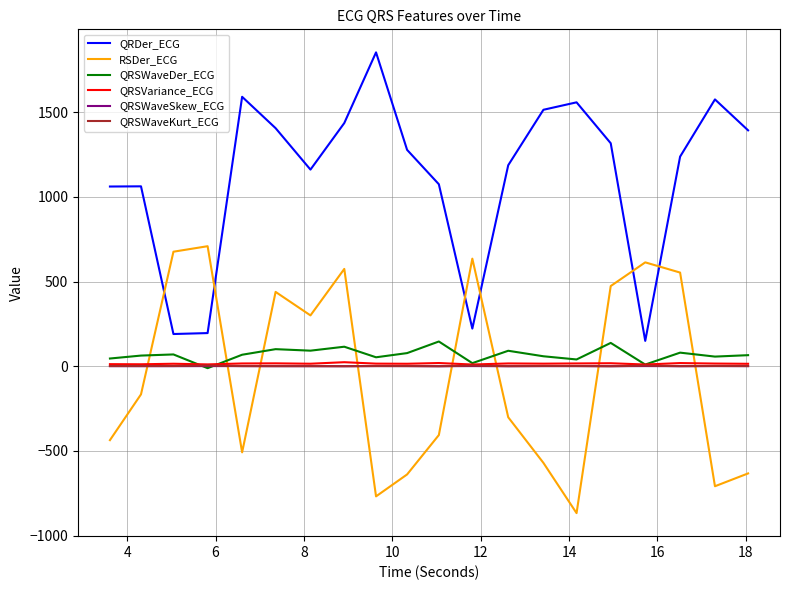

True or false: QRSWaveKurt_ECG and QRDer_ECG cross at least once.

False